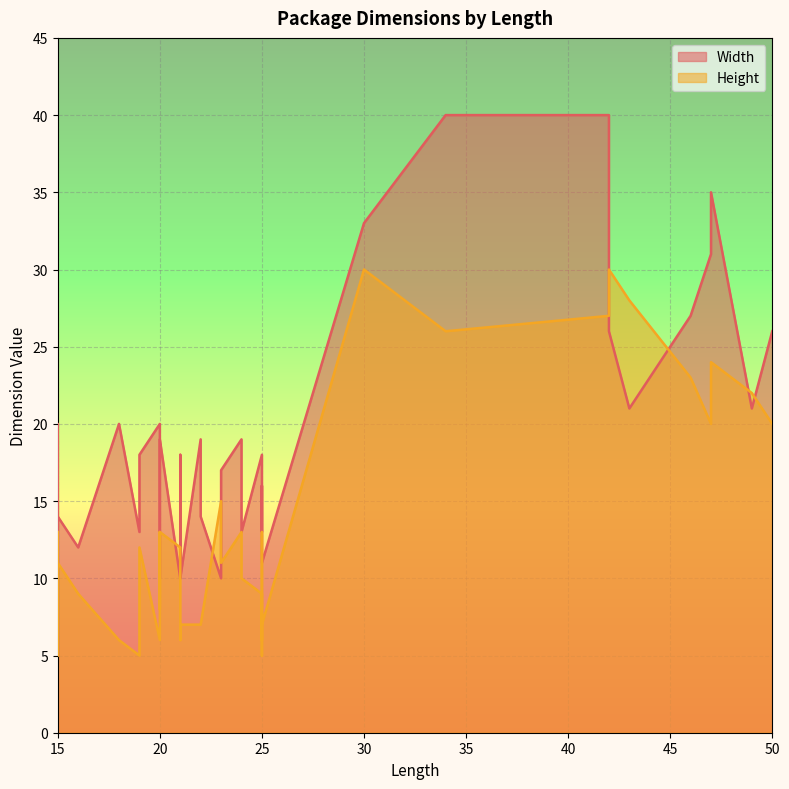

At 19, list the series in order from smallest to largest.

Height, Width